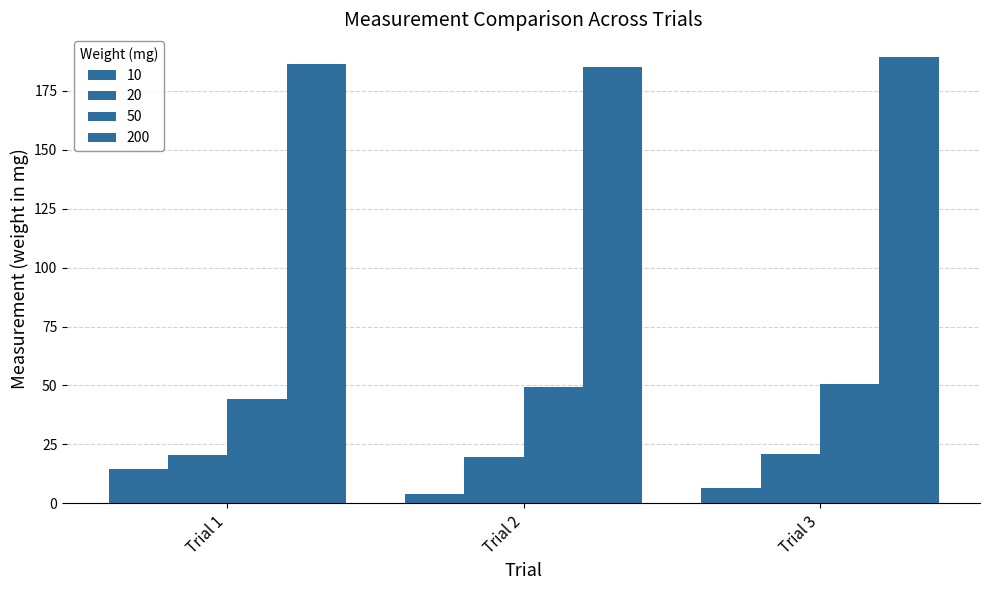

Between Trial 2 and Trial 3, which series saw the biggest shift?

200